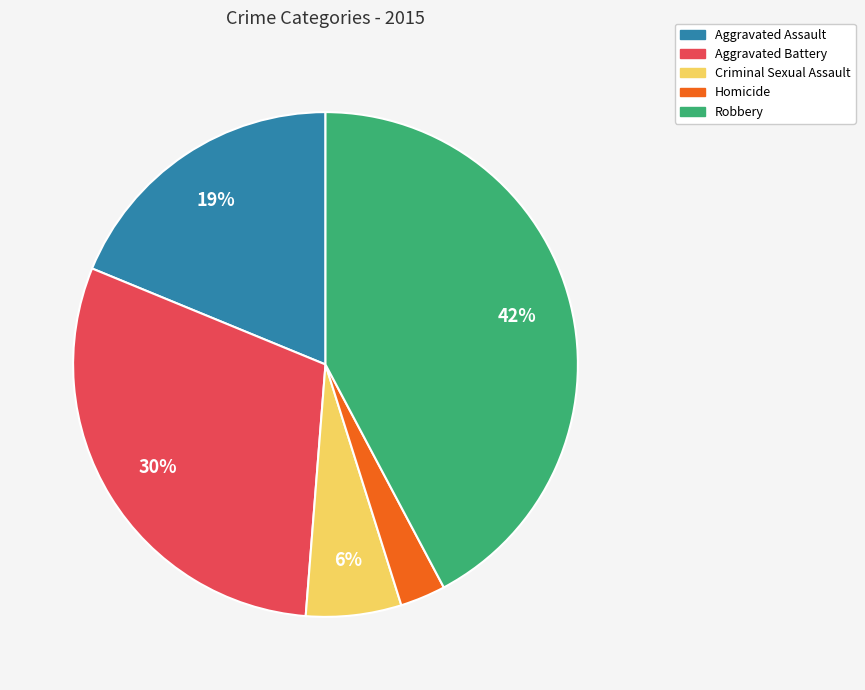

Is there a majority slice in this chart?

No